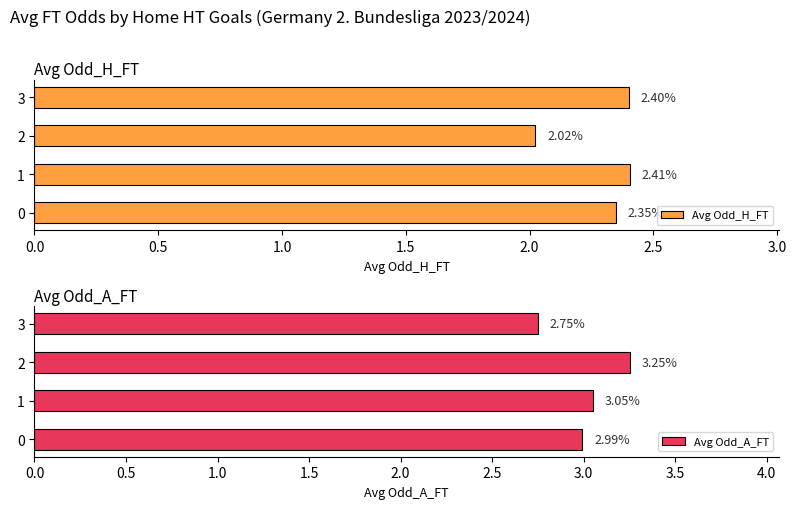

What is the sum of all Avg Odd_H_FT values?

9.2